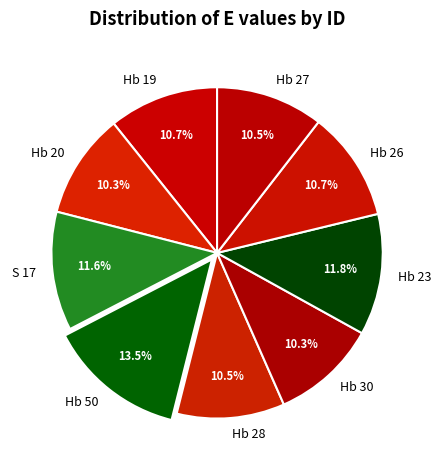

To the nearest percent, what portion does Hb 26 represent?

11%